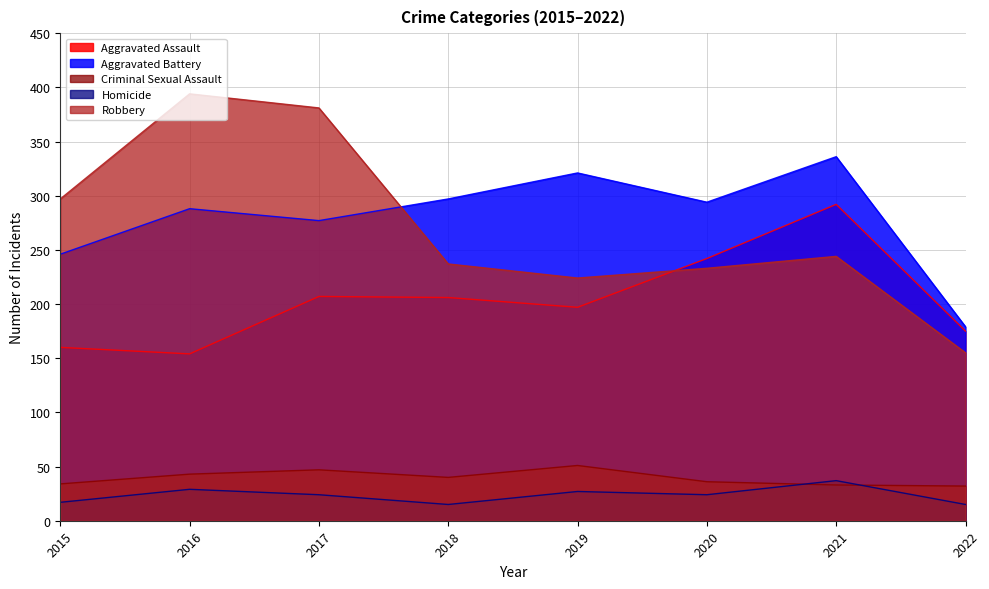

Which category has the lowest value in the Criminal Sexual Assault series?

2022